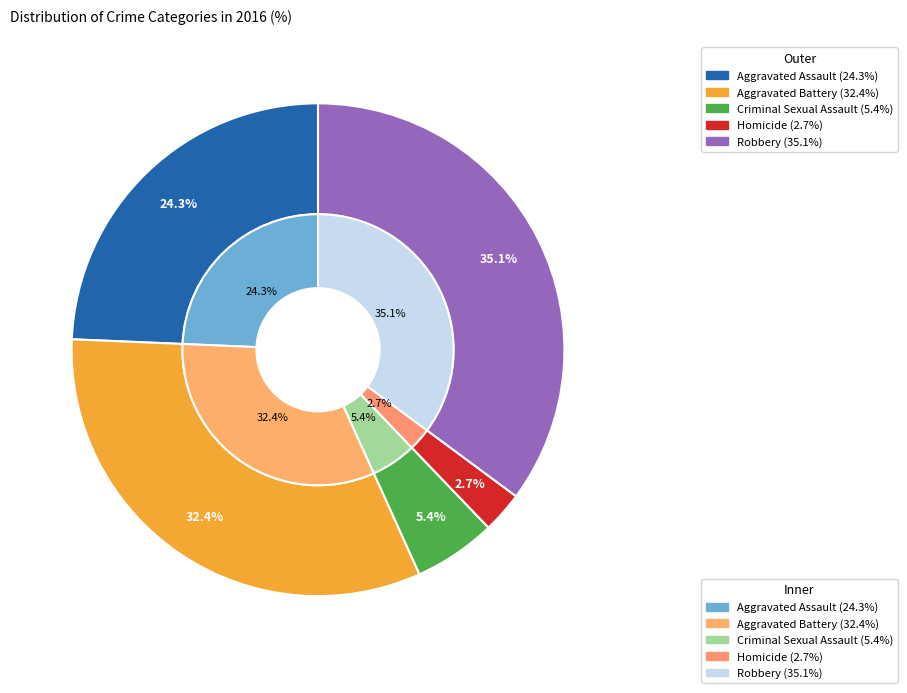

To the nearest percent, what portion does Aggravated Assault represent?

24%